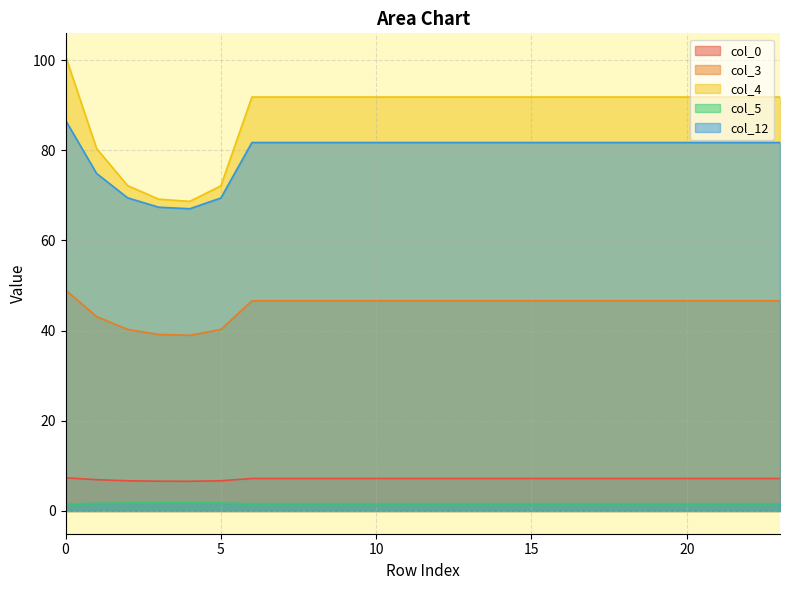

What are all the series names shown in the legend?

col_0, col_3, col_4, col_5, col_12